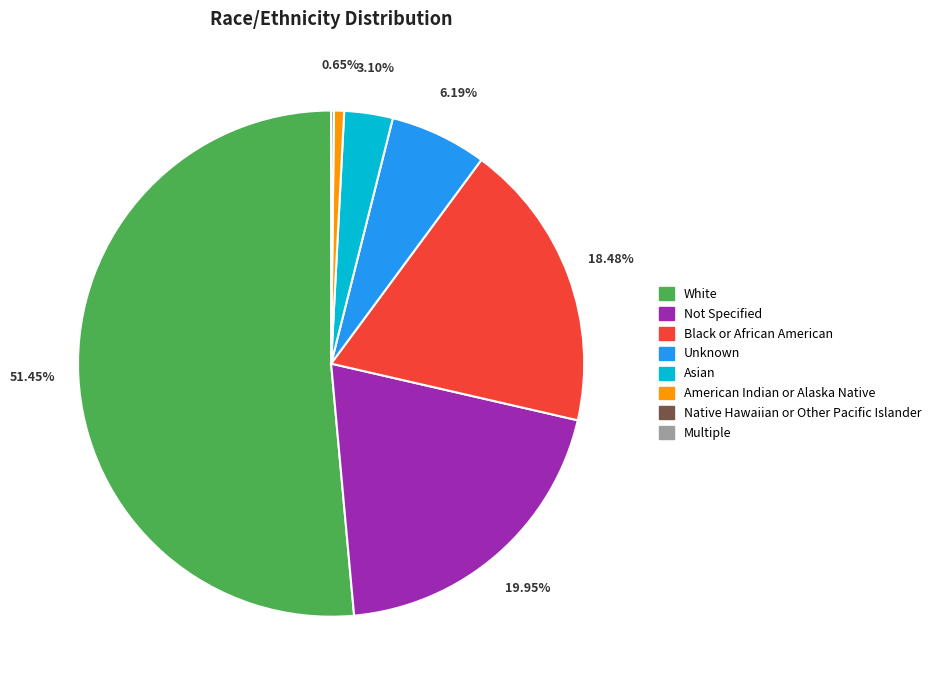

Is the sum of Black or African American and Unknown greater than half?

No